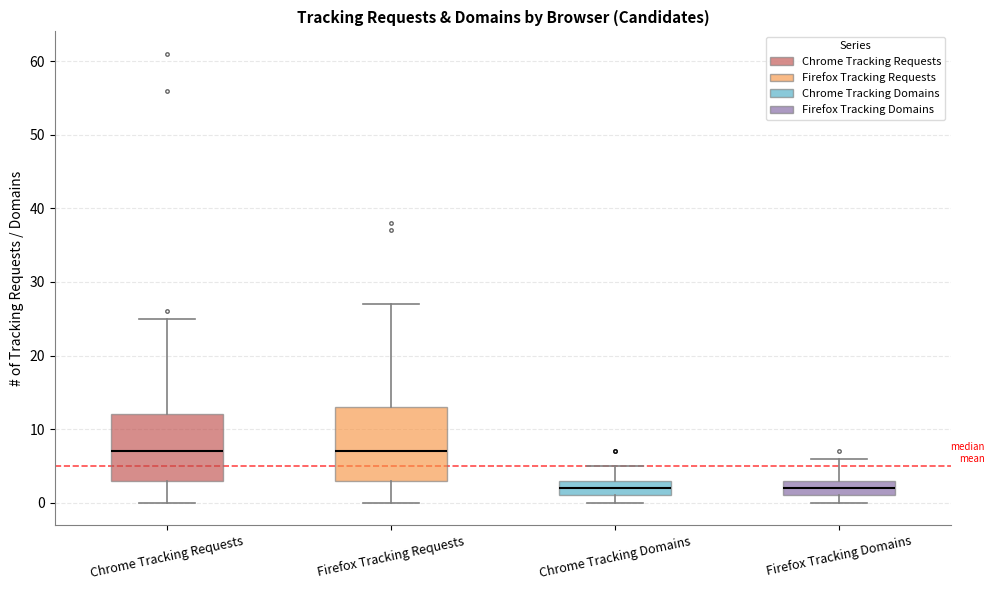

Where is the upper edge of the box for Chrome Tracking Domains on the y-axis? The values are not printed on the chart, so give them approximately, as read against the axis.

3